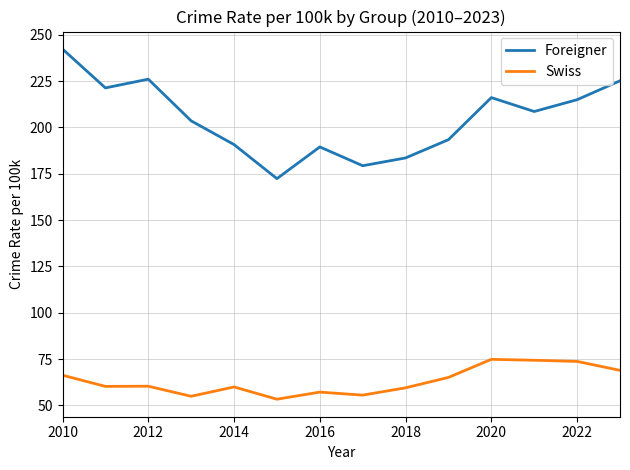

Rank the series by their average value, from highest to lowest.

Foreigner, Swiss